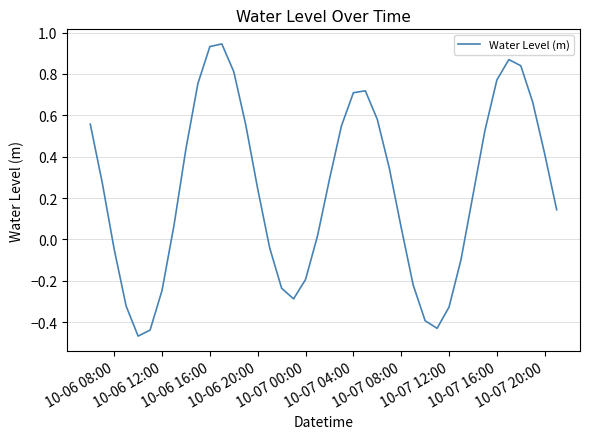

What is the difference between the maximum and minimum values?

1.4